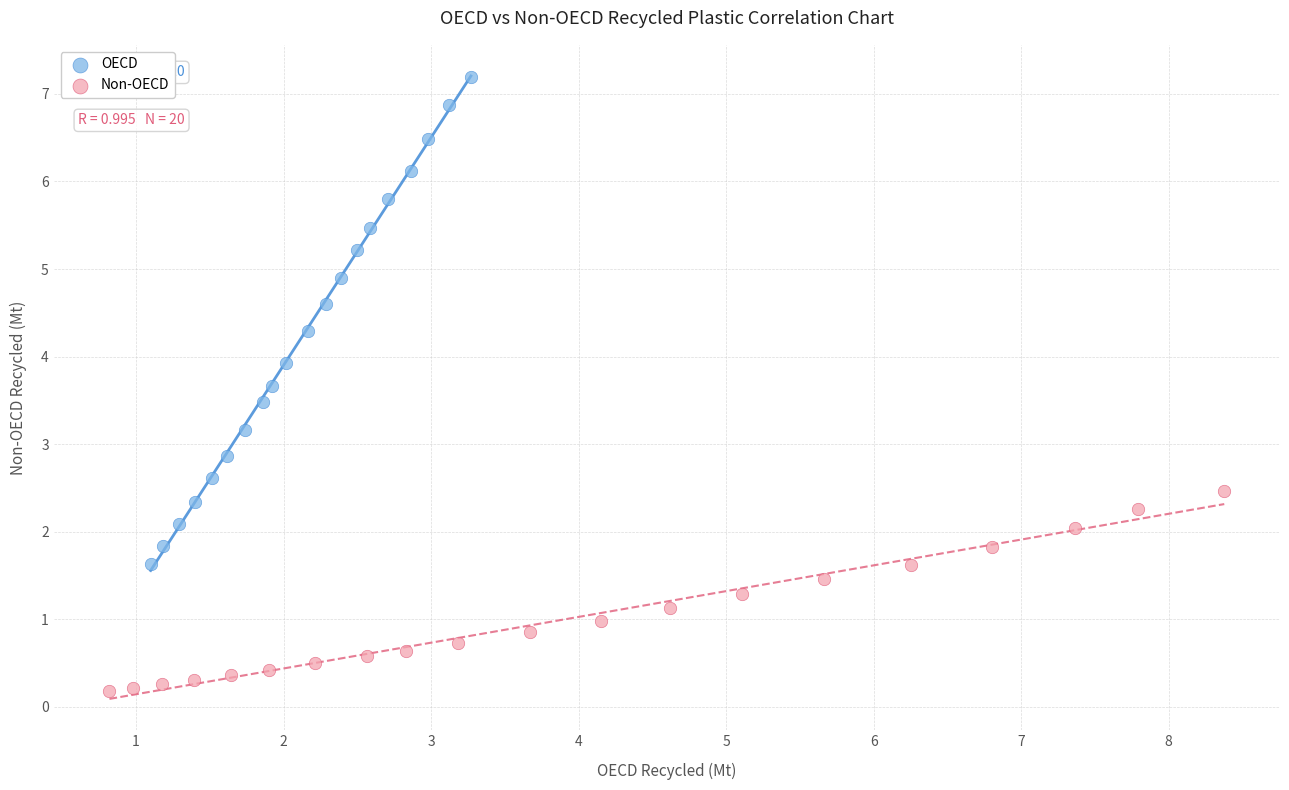

Which series reaches the minimum Y coordinate?

Non-OECD